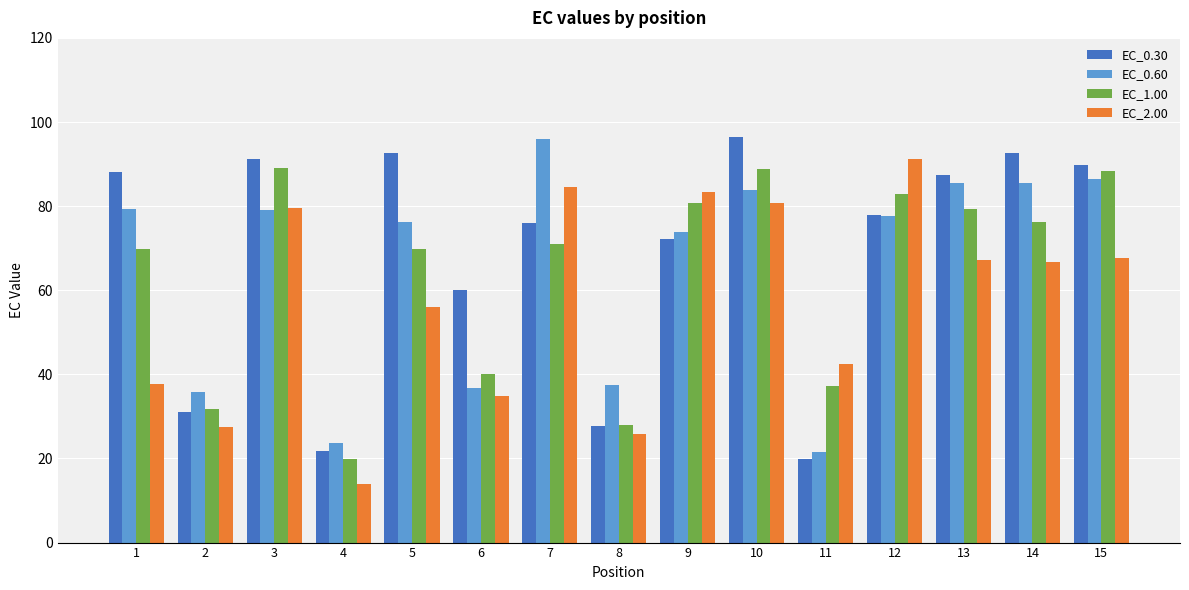

True or false: EC_0.60 has a value of 79.0 at 3.

True